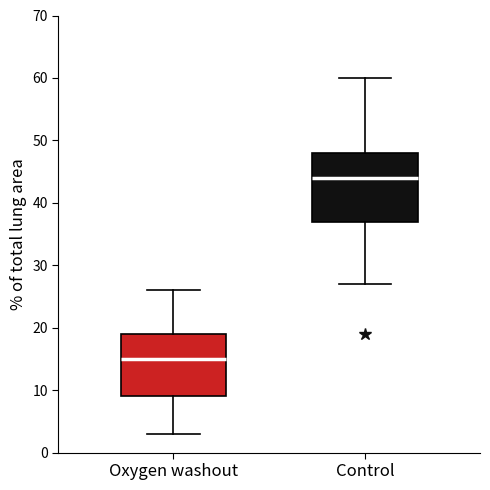

Comparing the boxes themselves (not the whiskers), which one is the tallest?

Control